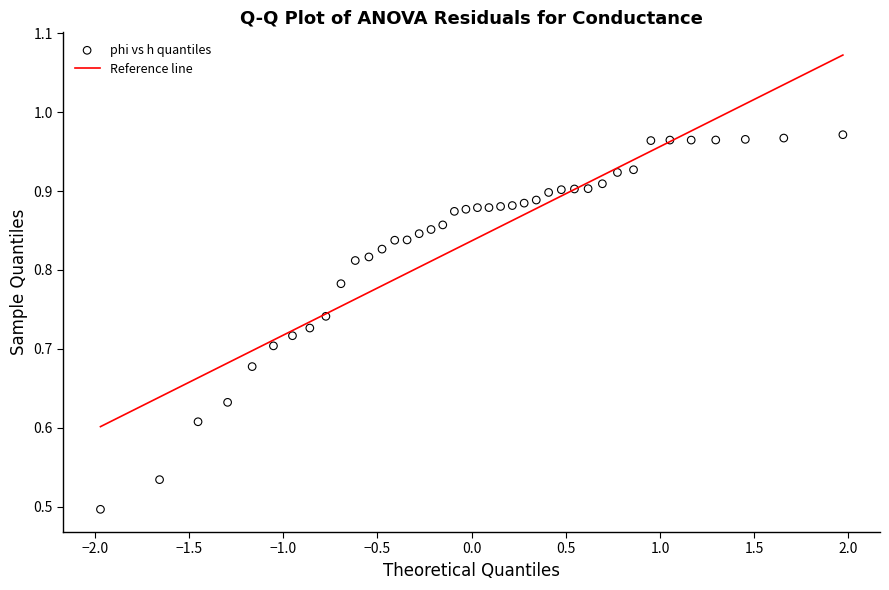

How many points are shown in the scatter plot?

40